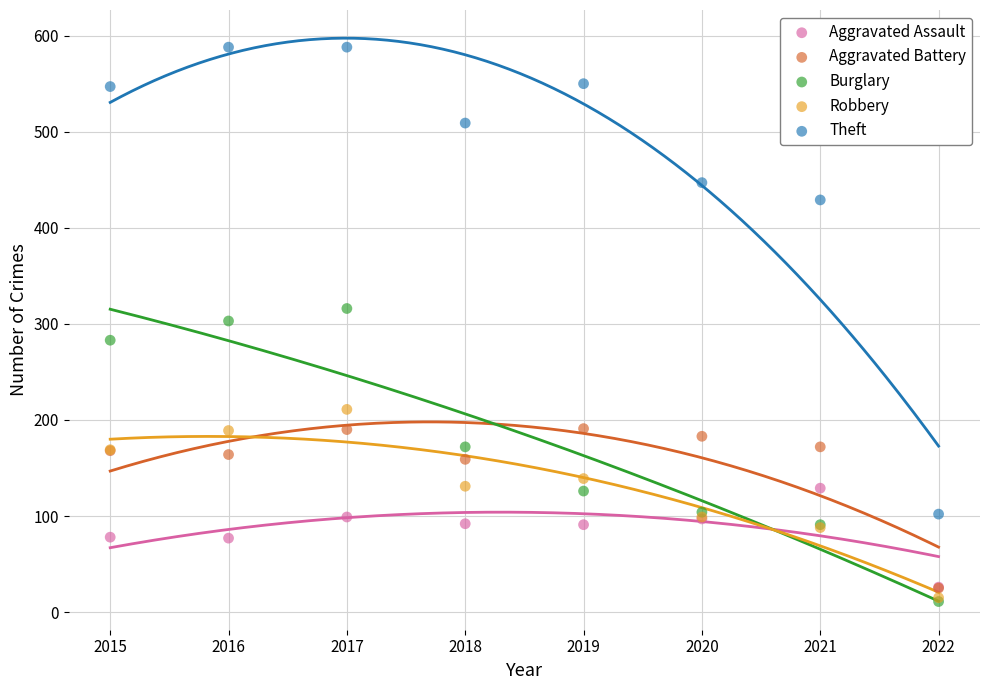

In the Theft series, what Y value is closest to 345?

429